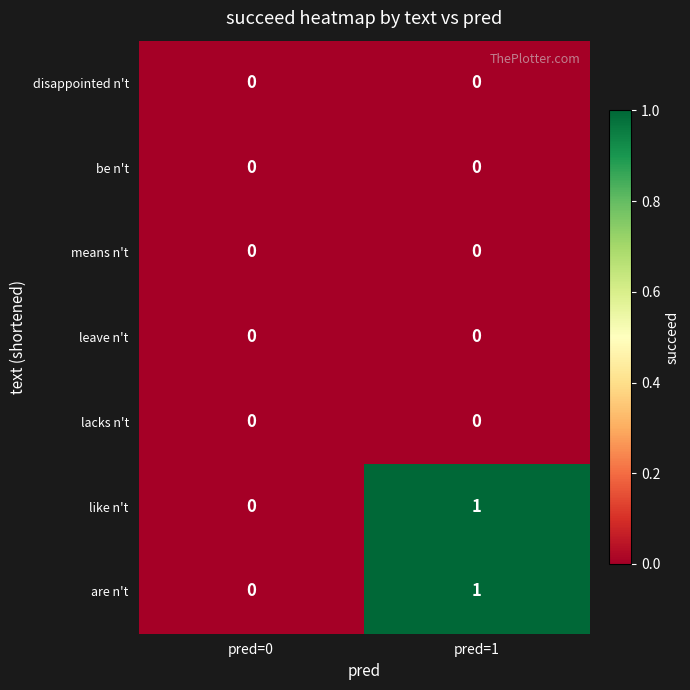

Reading left to right, list all the values displayed in this chart.

disappointed n't: 0	0
be n't: 0	0
means n't: 0	0
leave n't: 0	0
lacks n't: 0	0
like n't: 0	1
are n't: 0	1